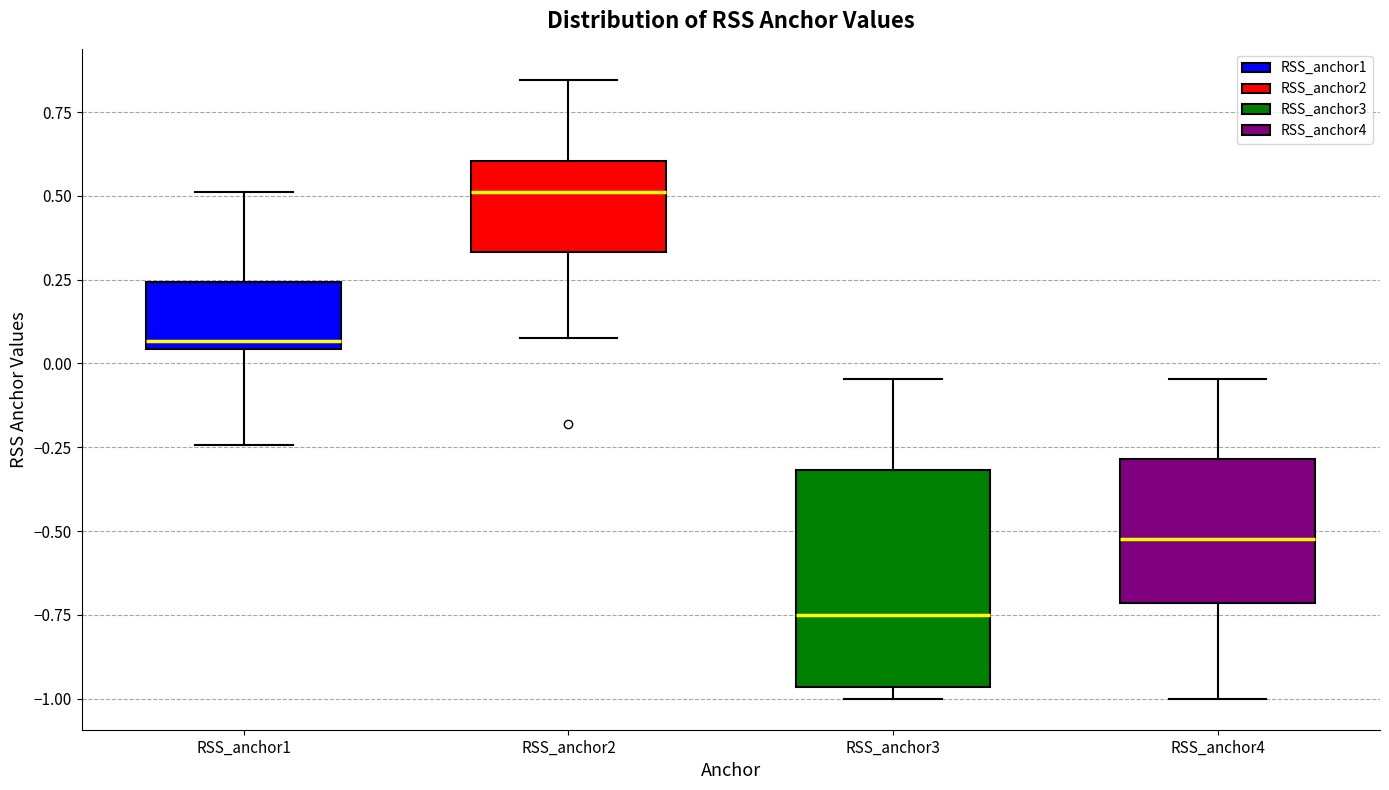

Which box is the tallest, from its lower edge to its upper edge?

RSS_anchor3